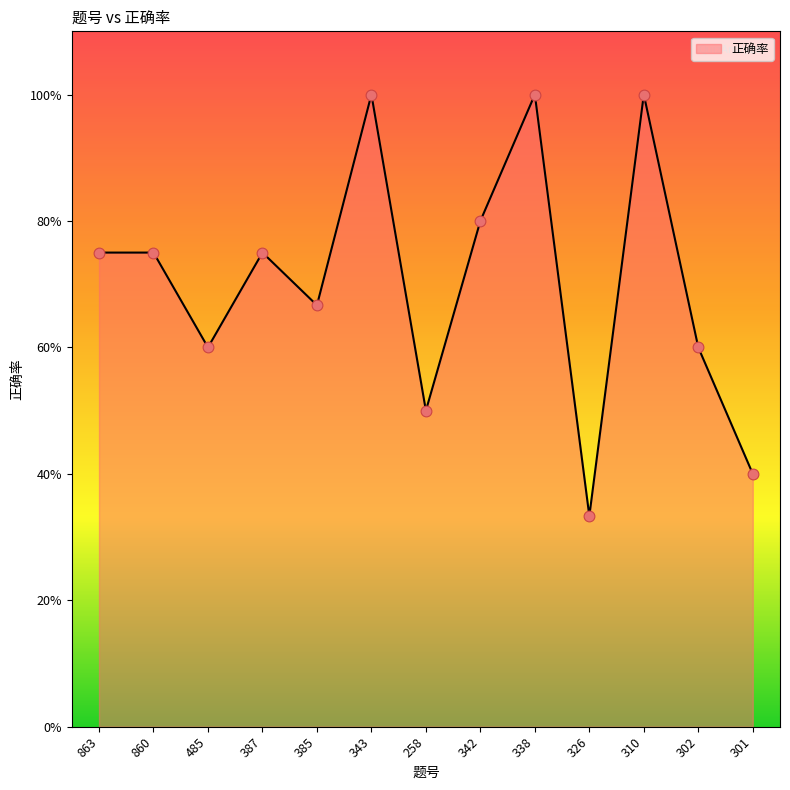

Does the chart have visible grid lines?

No